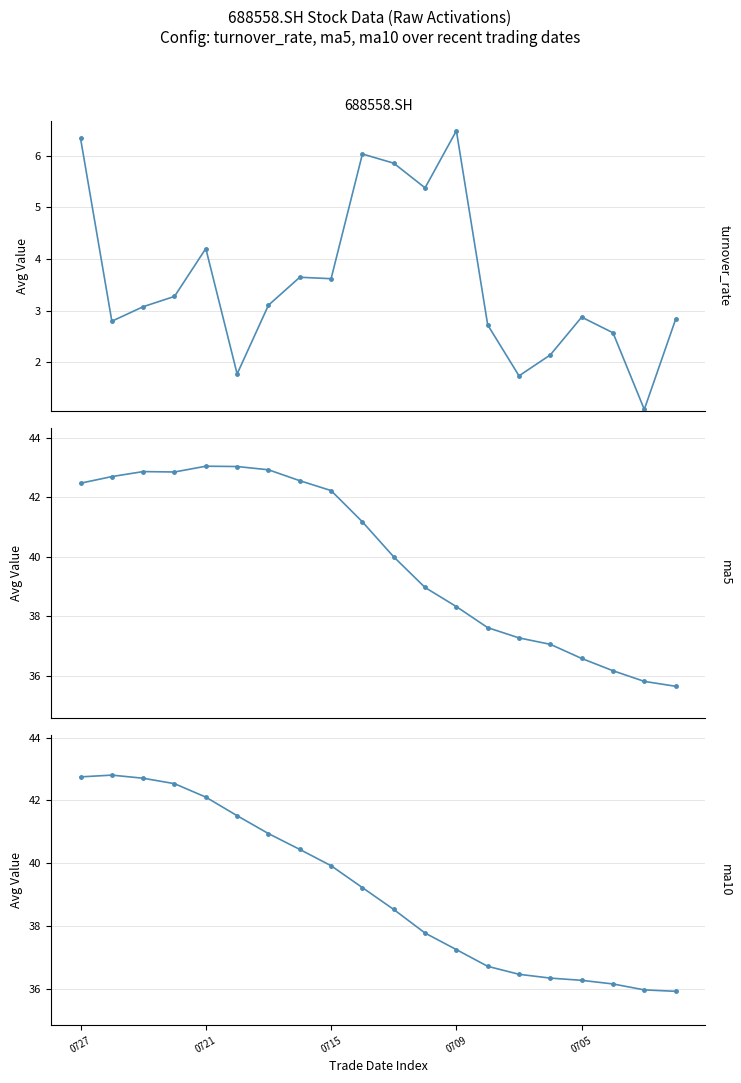

How many lines are shown in the chart?

3